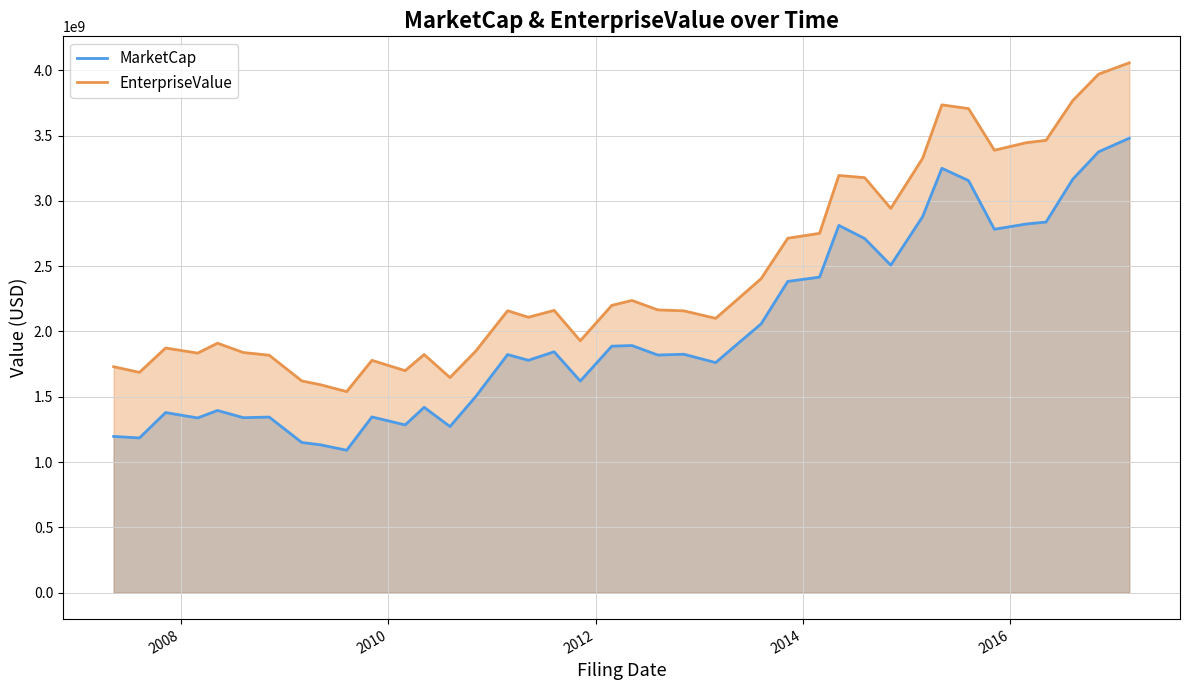

What is the highest value of the EnterpriseValue series?

4057329720